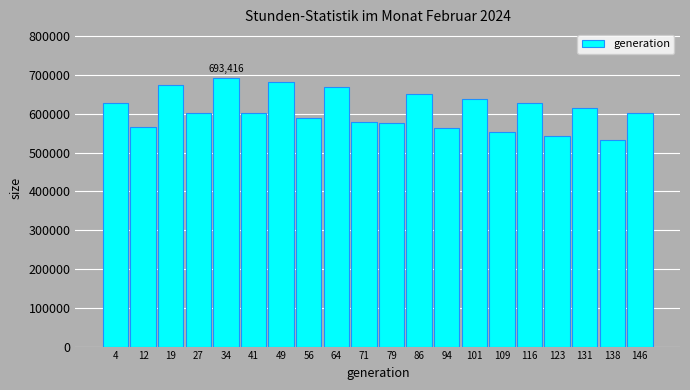

Which range on the x-axis has the tallest bar?

31 to 38